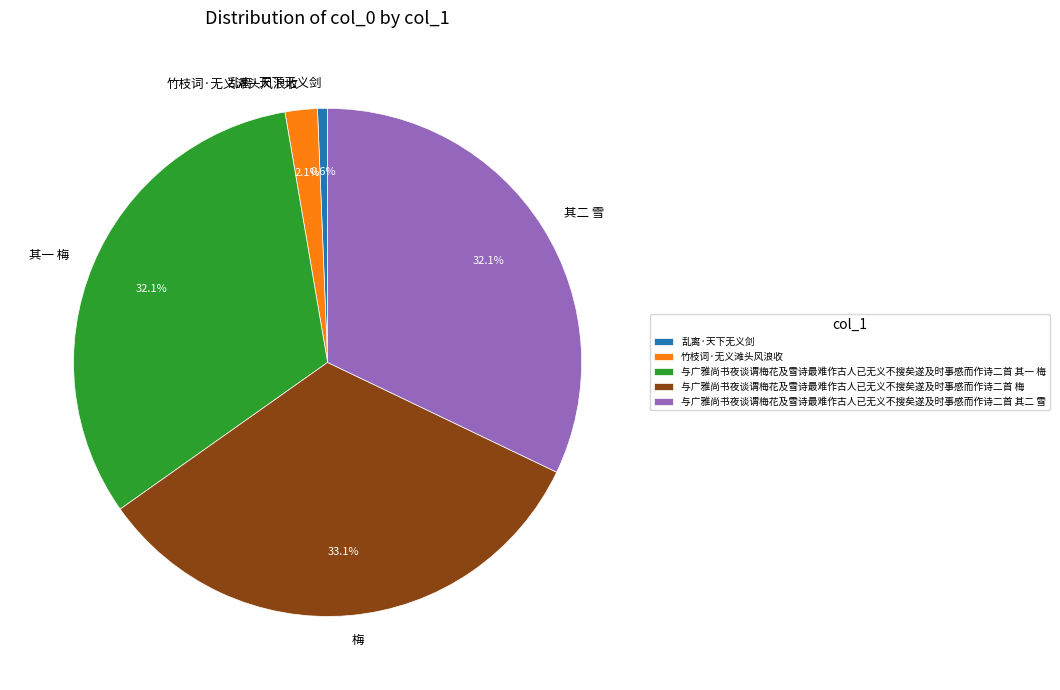

What is the smallest slice in the pie chart?

乱离·天下无义剑